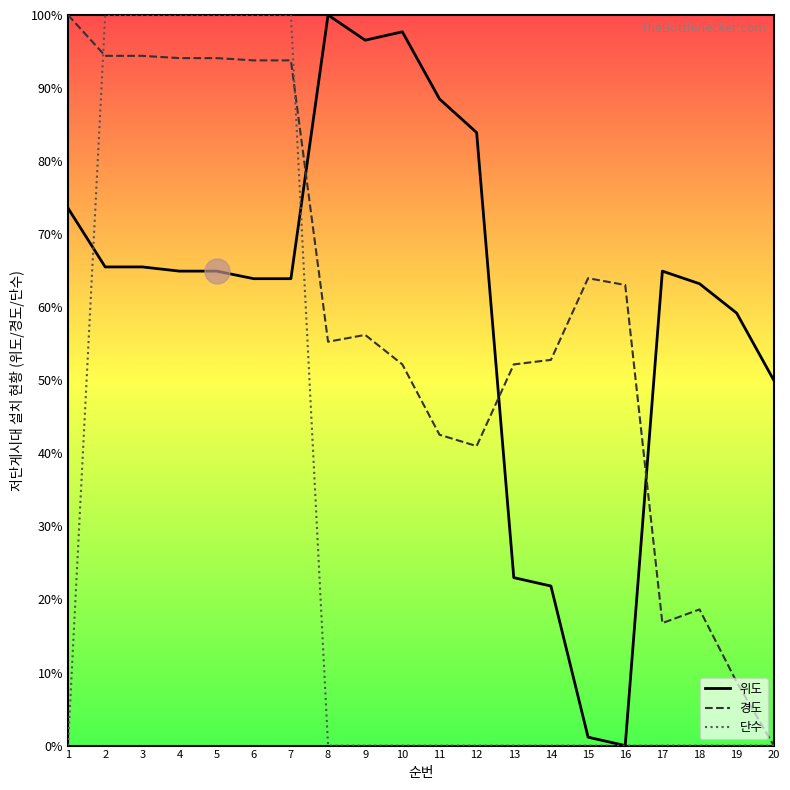

What are all the series names shown in the legend?

위도, 경도, 단수